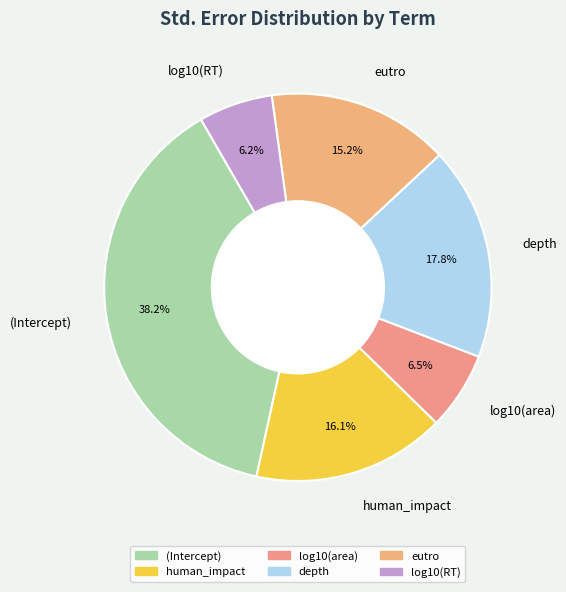

What is the largest slice in the pie chart?

(Intercept)